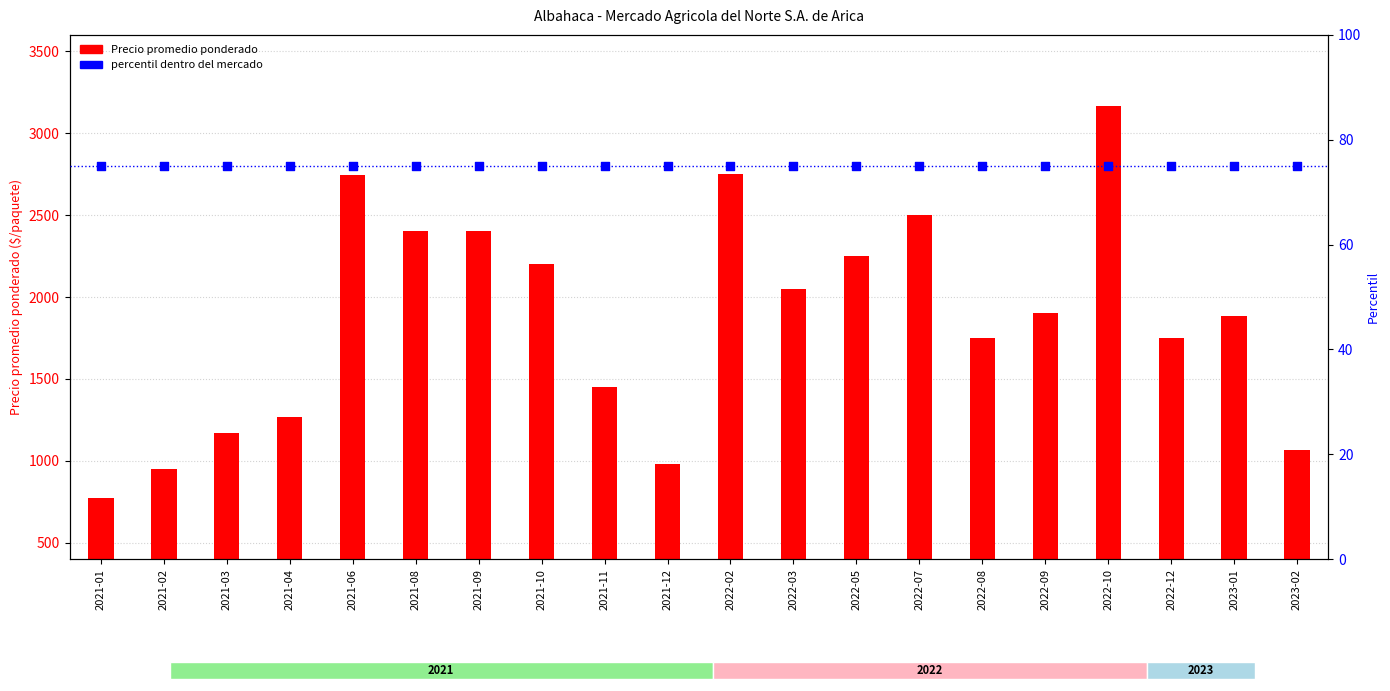

At which category is the sum across all series the highest?

2022-10